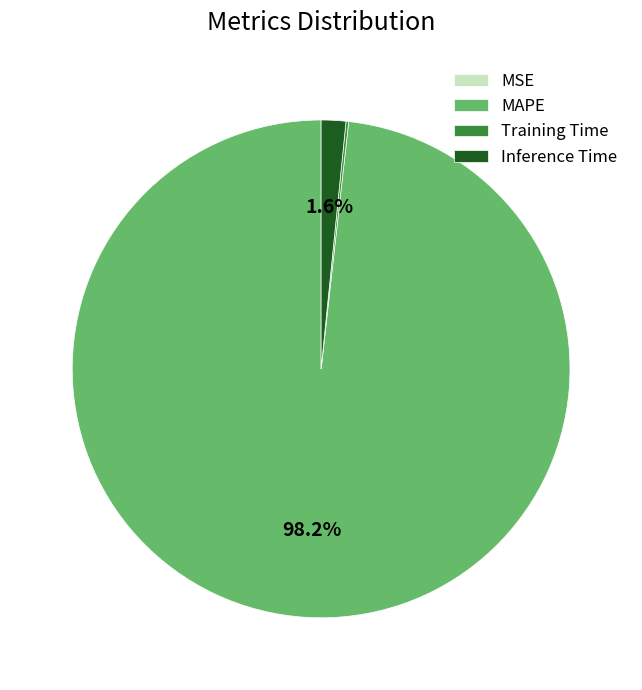

Is there a majority slice in this chart?

Yes